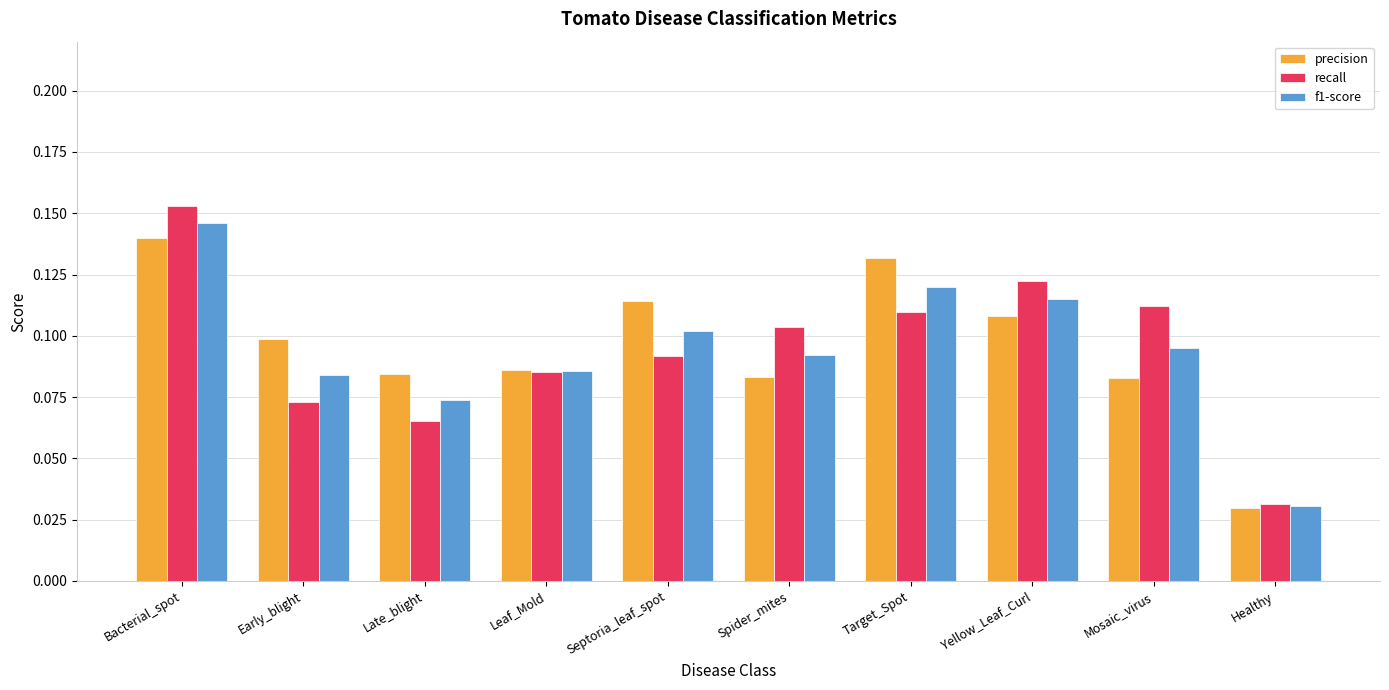

Which category has the lowest value across all series?

Healthy